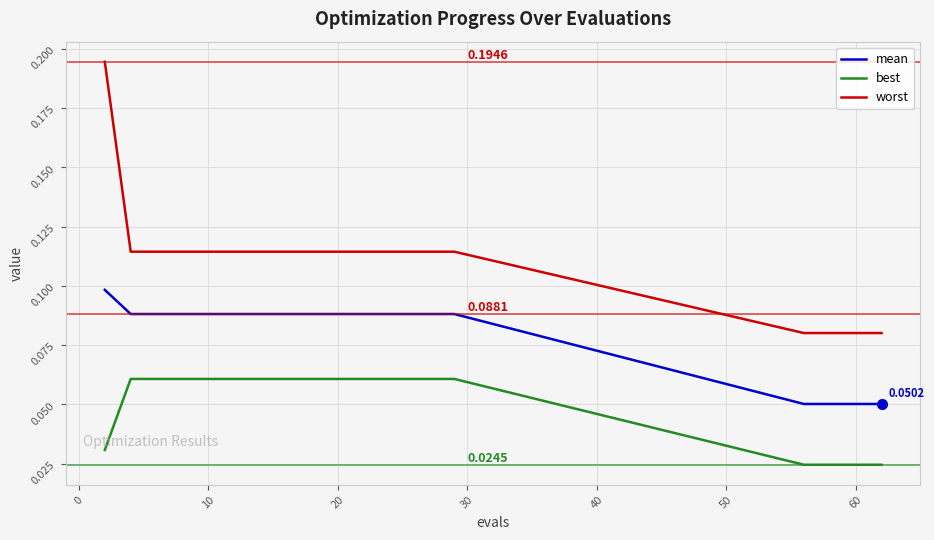

True or false: worst and mean cross at least once.

False